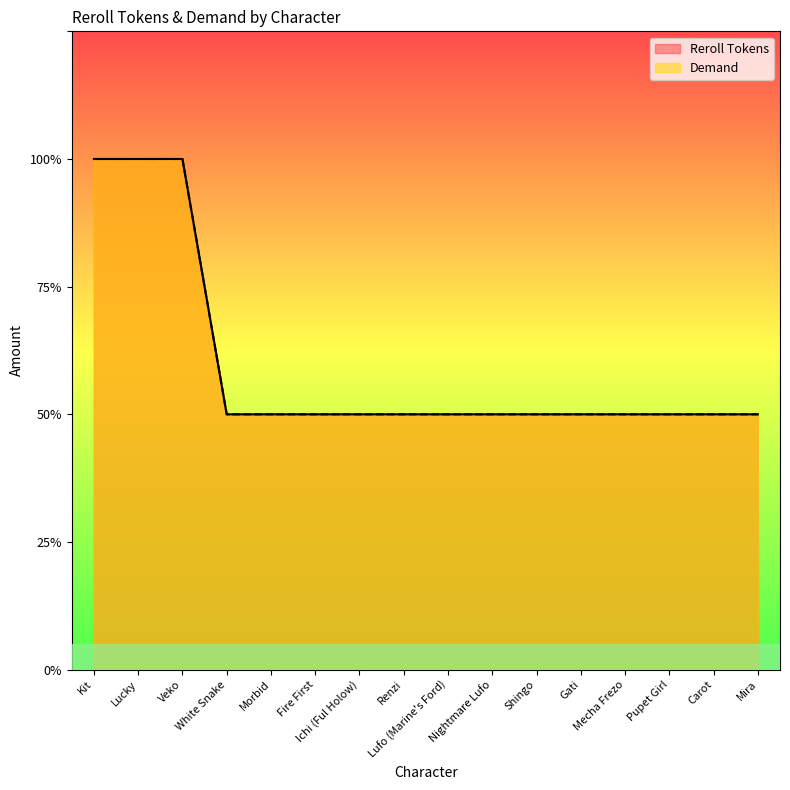

What are all the series names shown in the legend?

Reroll Tokens, Demand